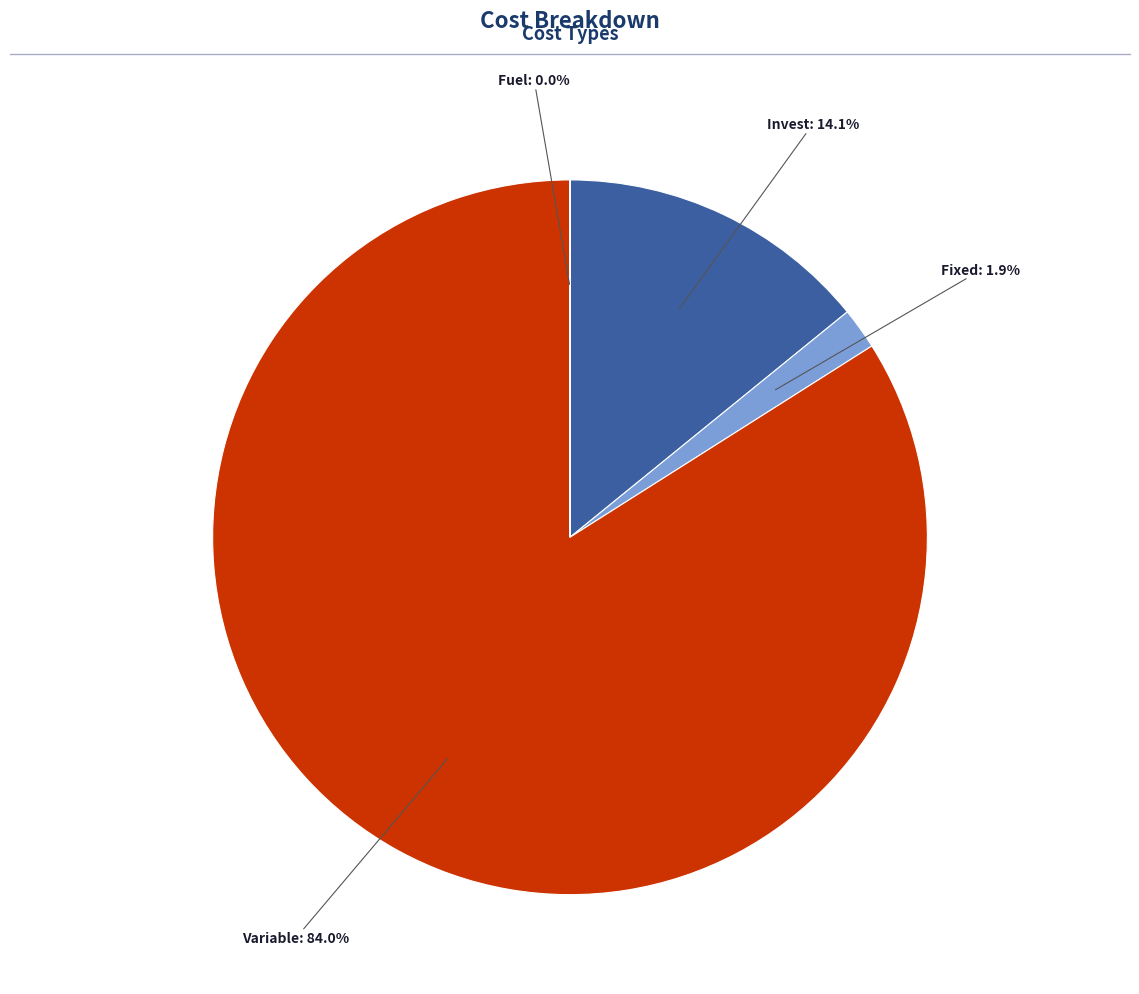

Does any single category account for the majority?

Yes